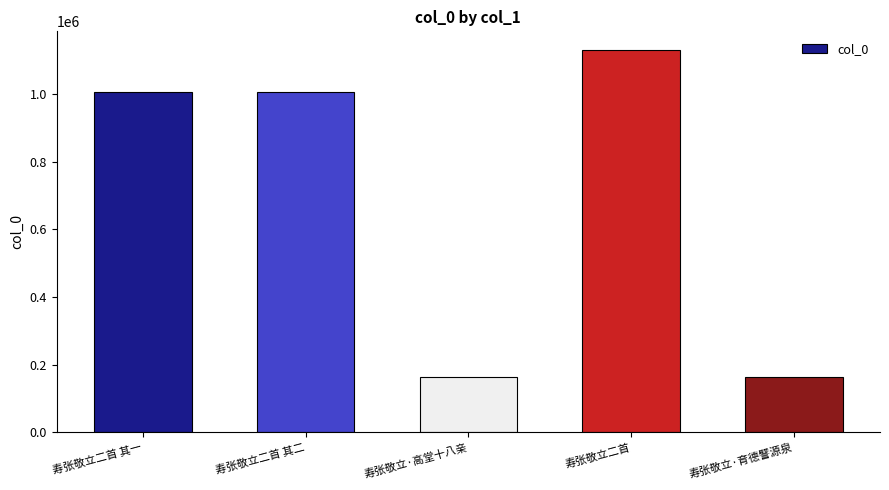

What is the value of the 3rd bar from the left?

163639